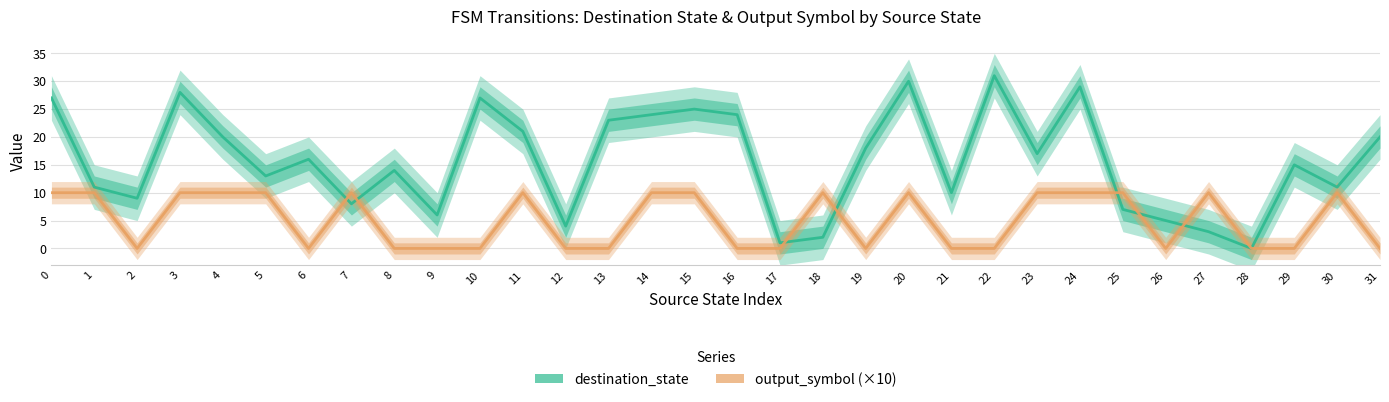

How many lines are shown in the chart?

2